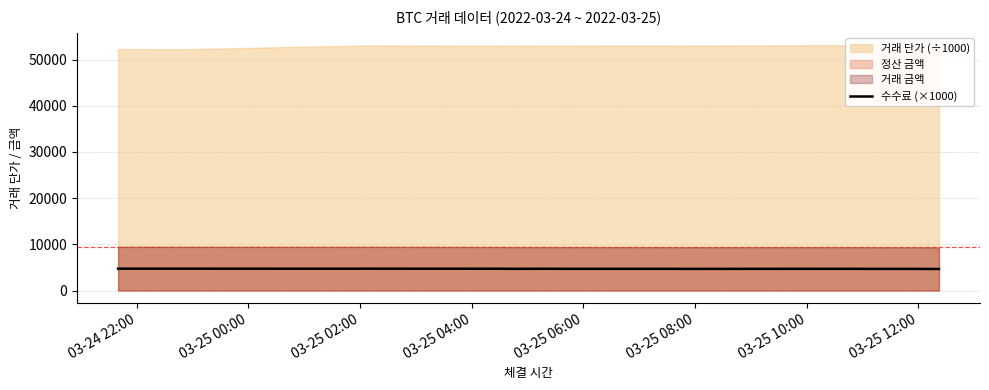

What is the lowest value of the 수수료 (×1000) series?

4670